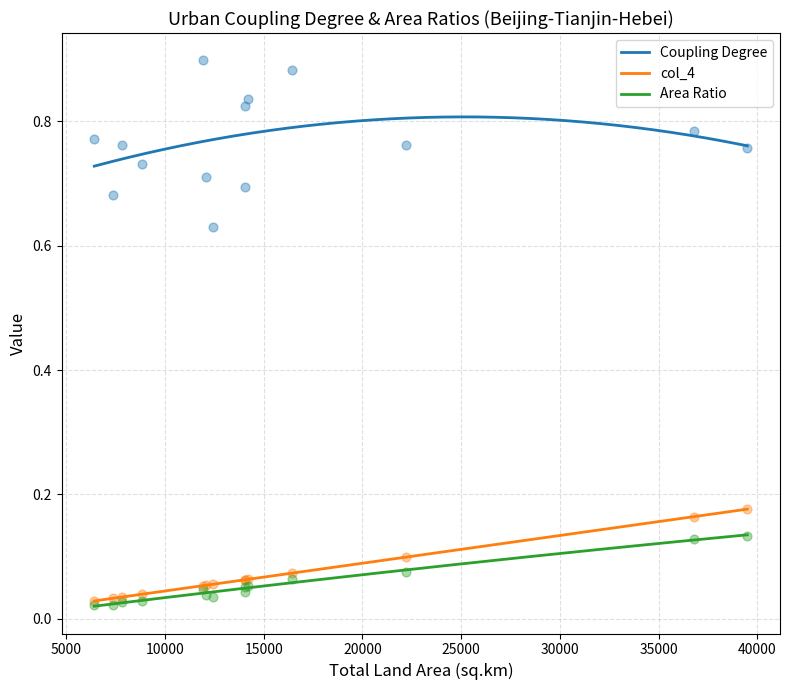

Which series contains the highest Y value?

Coupling Degree